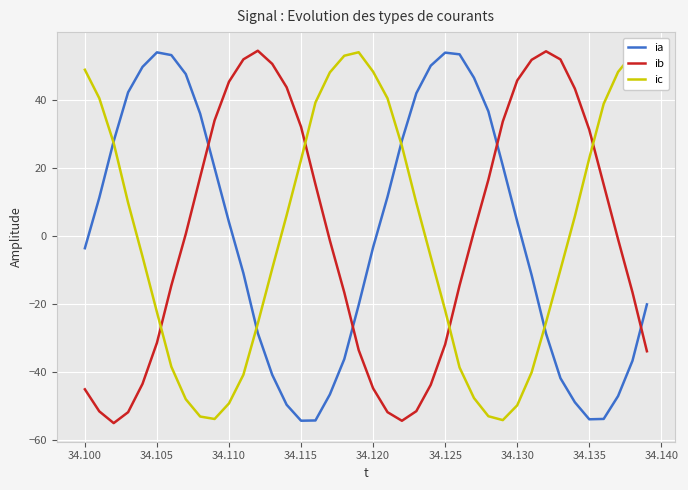

Which series has the widest spread of values?

ib